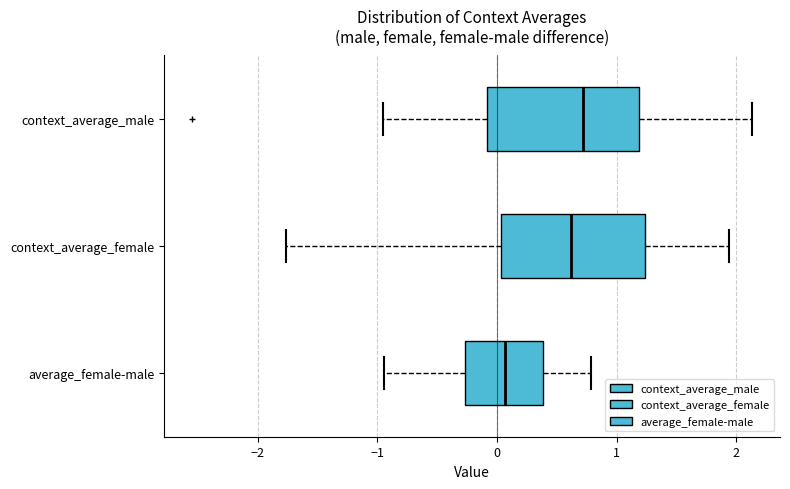

Where is the right edge of the box for context_average_female on the x-axis? The values are not printed on the chart, so give them approximately, as read against the axis.

1.2